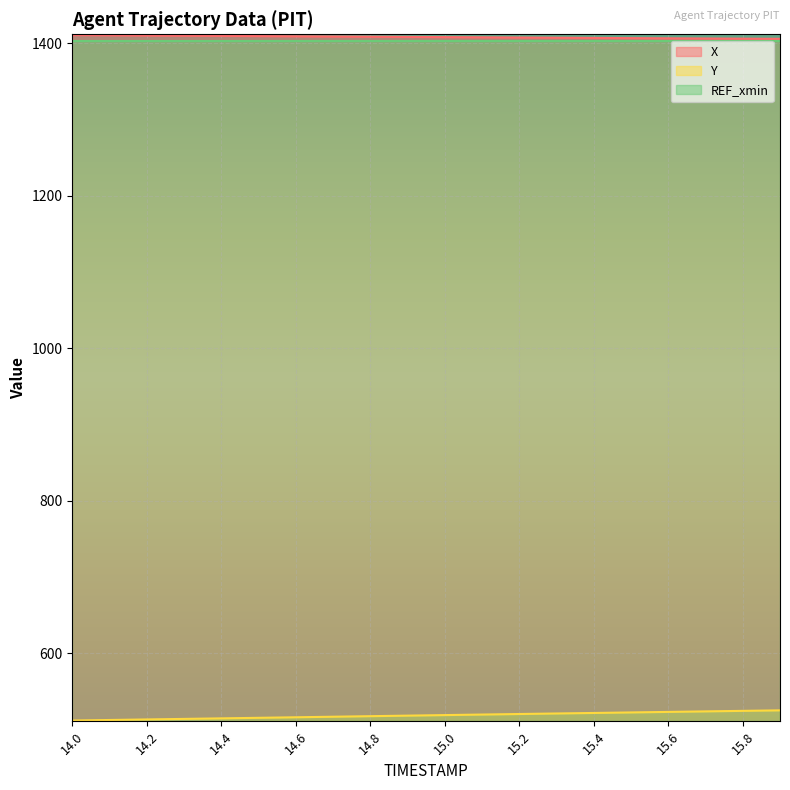

Which series has the largest total across all categories?

X